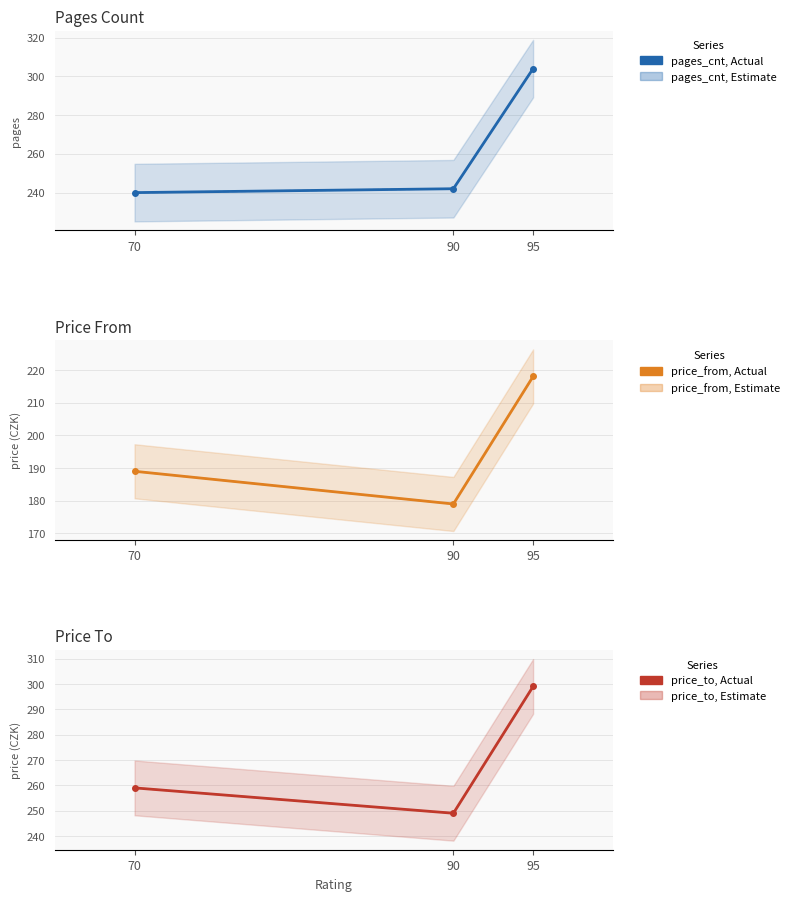

How many lines are shown in the chart?

3